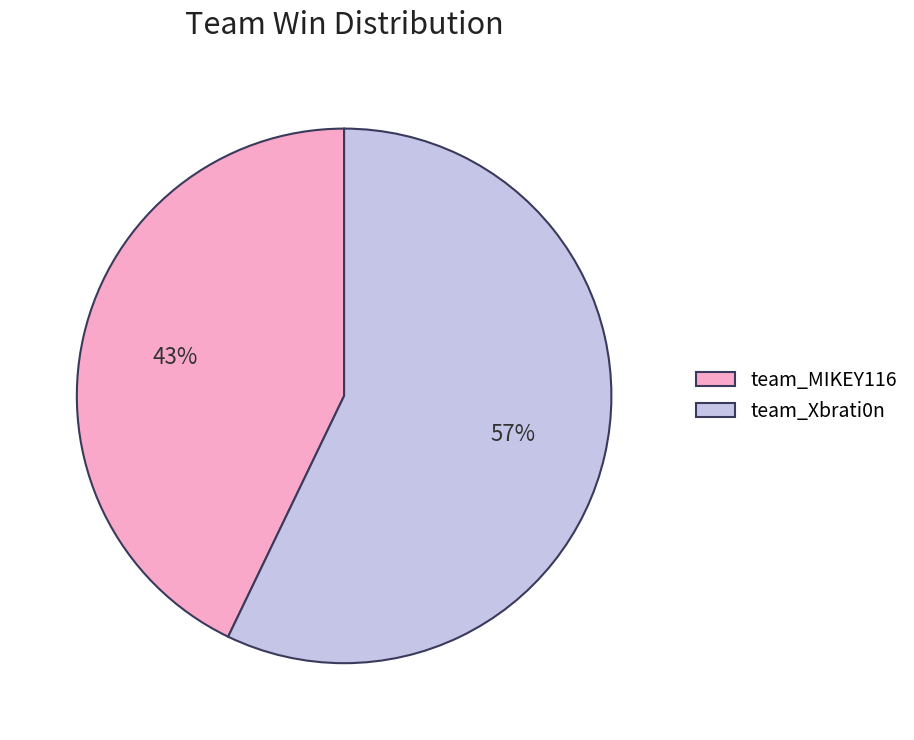

The team_MIKEY116 slice represents 43% of the pie. True or false?

True